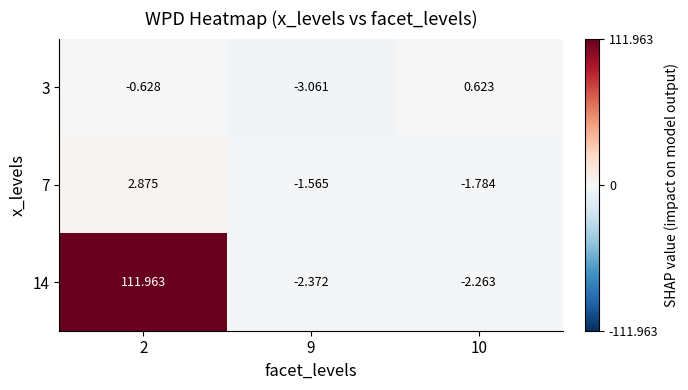

How many negative values does the 3 series have?

2